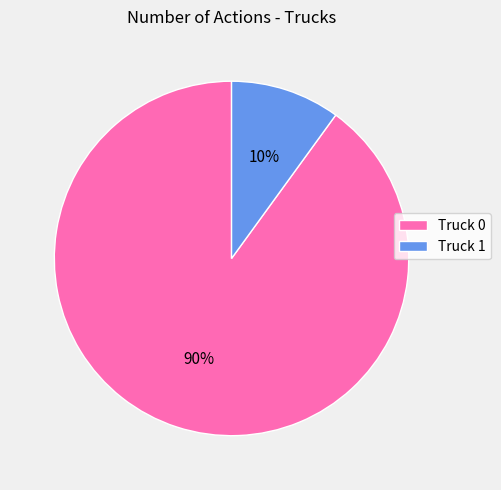

How many segments does this pie chart have?

2